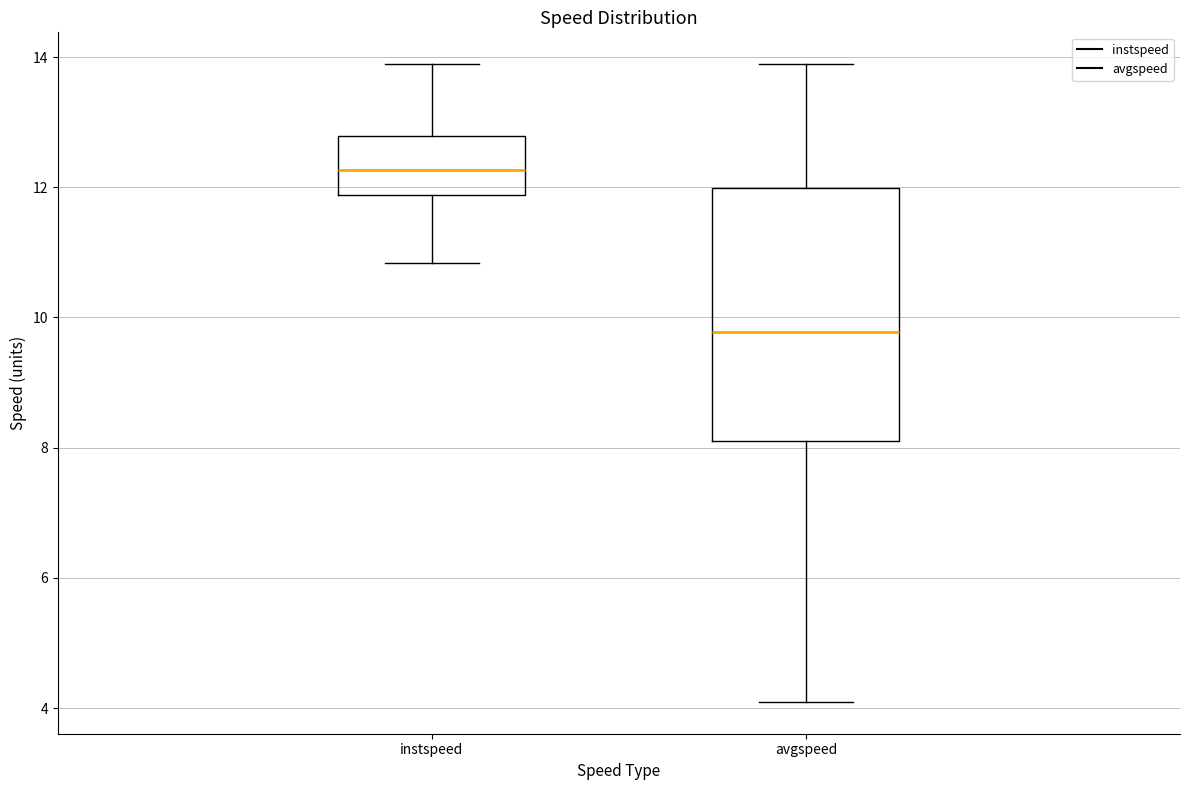

Reading left to right, read every box against the y-axis: the position of its median line, the range the box covers, and the ends of its whiskers. The values are not printed on the chart, so give them approximately, as read against the axis.

instspeed: median 12.2, box 11.8 to 12.8, whiskers 10.8 to 13.8
avgspeed: median 9.8, box 8.0 to 12.0, whiskers 4.0 to 13.8